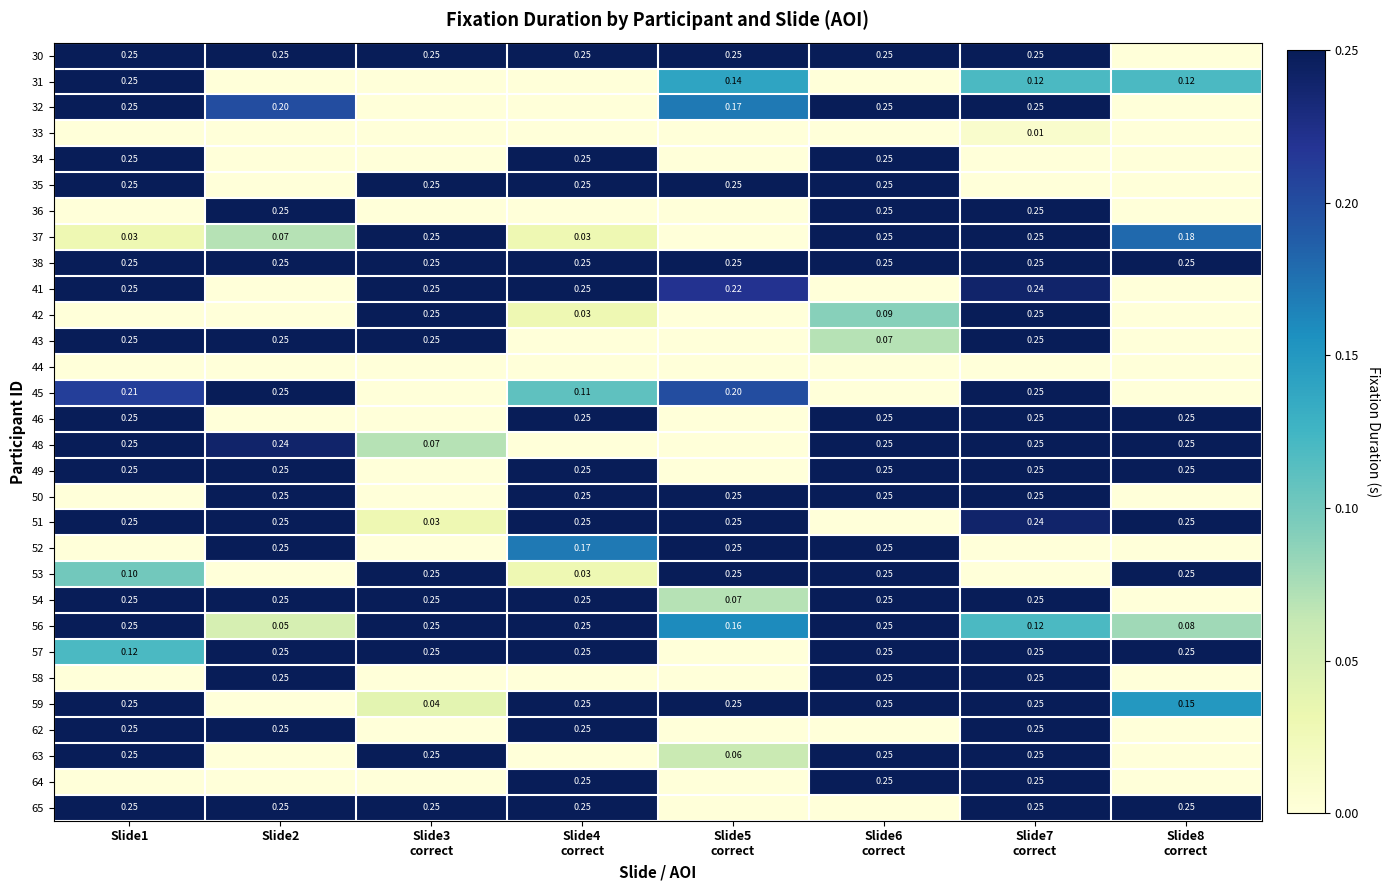

What is the maximum value for 62?

0.2